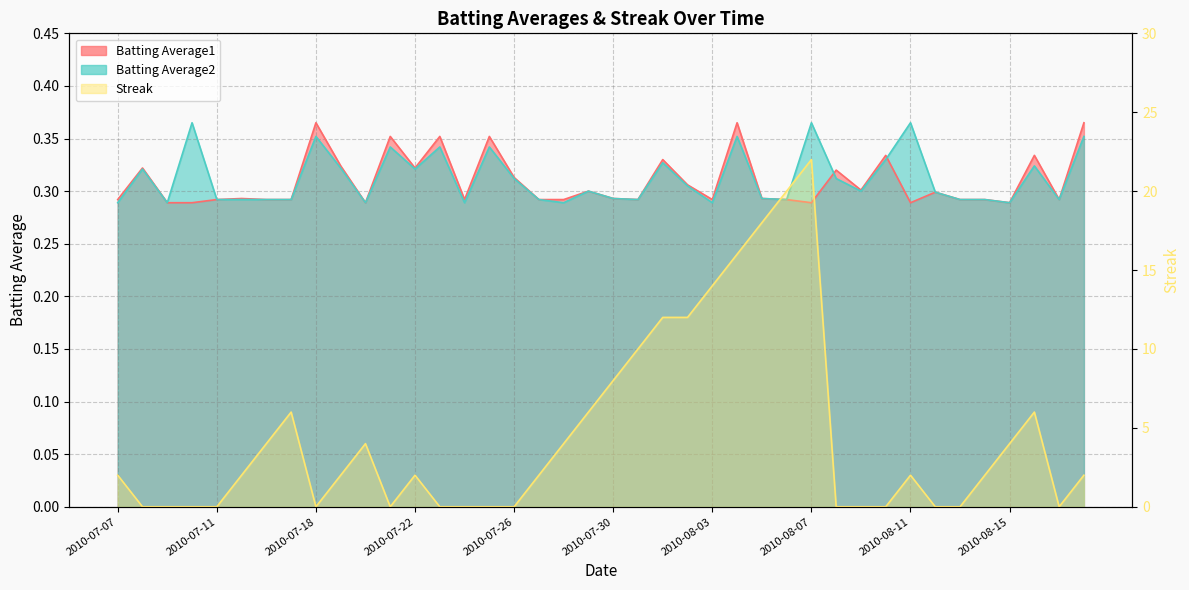

Between which two adjacent categories do Batting Average2 and Batting Average1 first intersect?

2010-08-07 and 2010-08-08